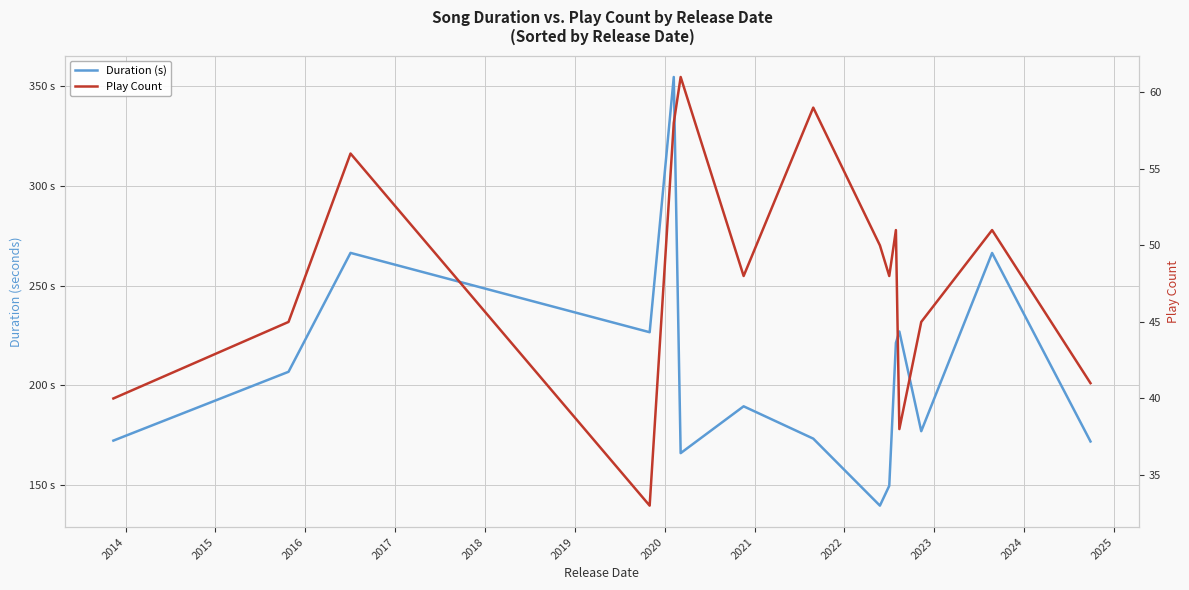

What is the maximum value shown in the chart?

354.6